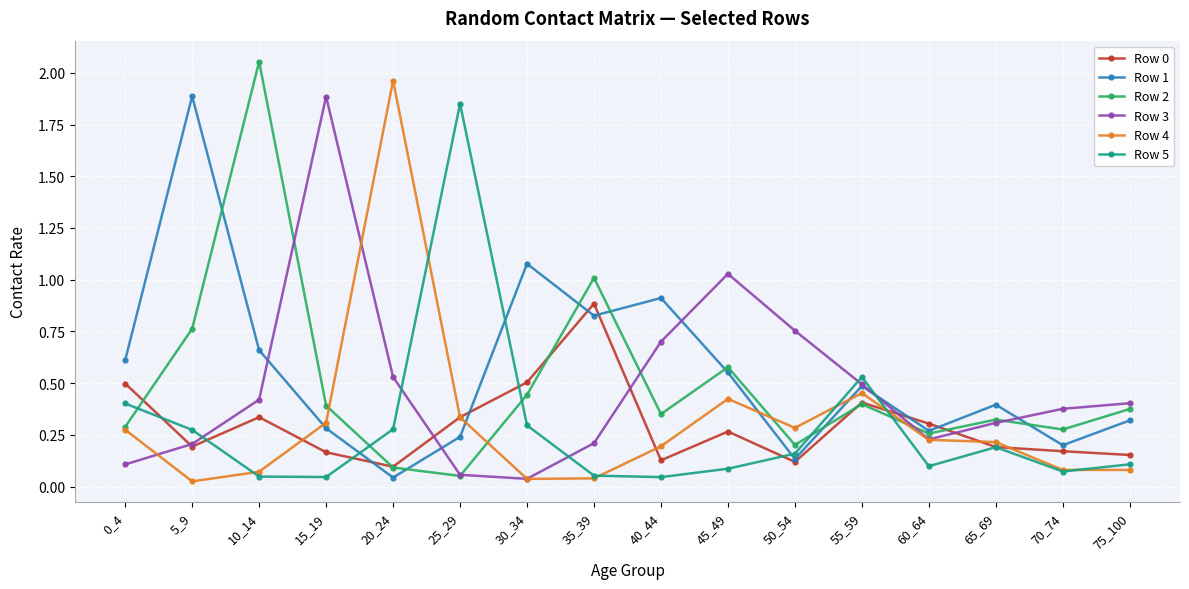

Which series changed the most between 40_44 and 60_64?

Row 1